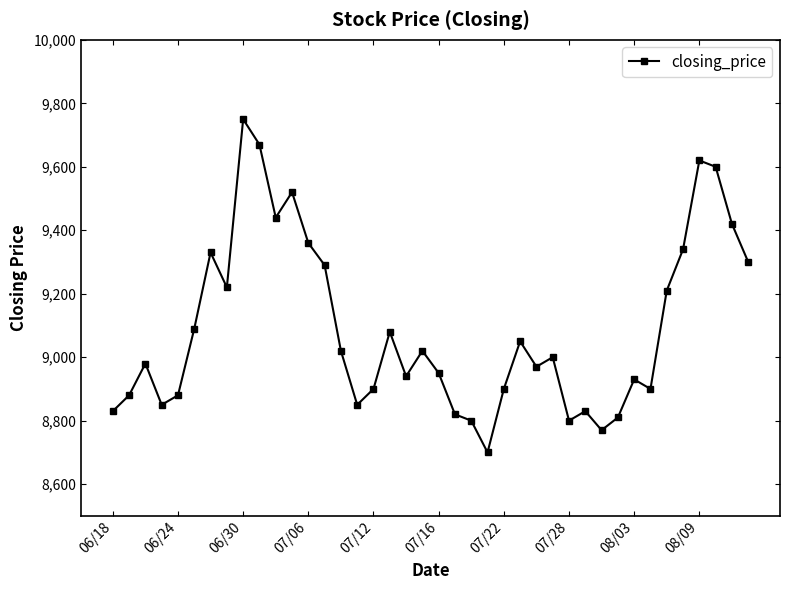

What is the difference between the maximum and minimum values?

1050